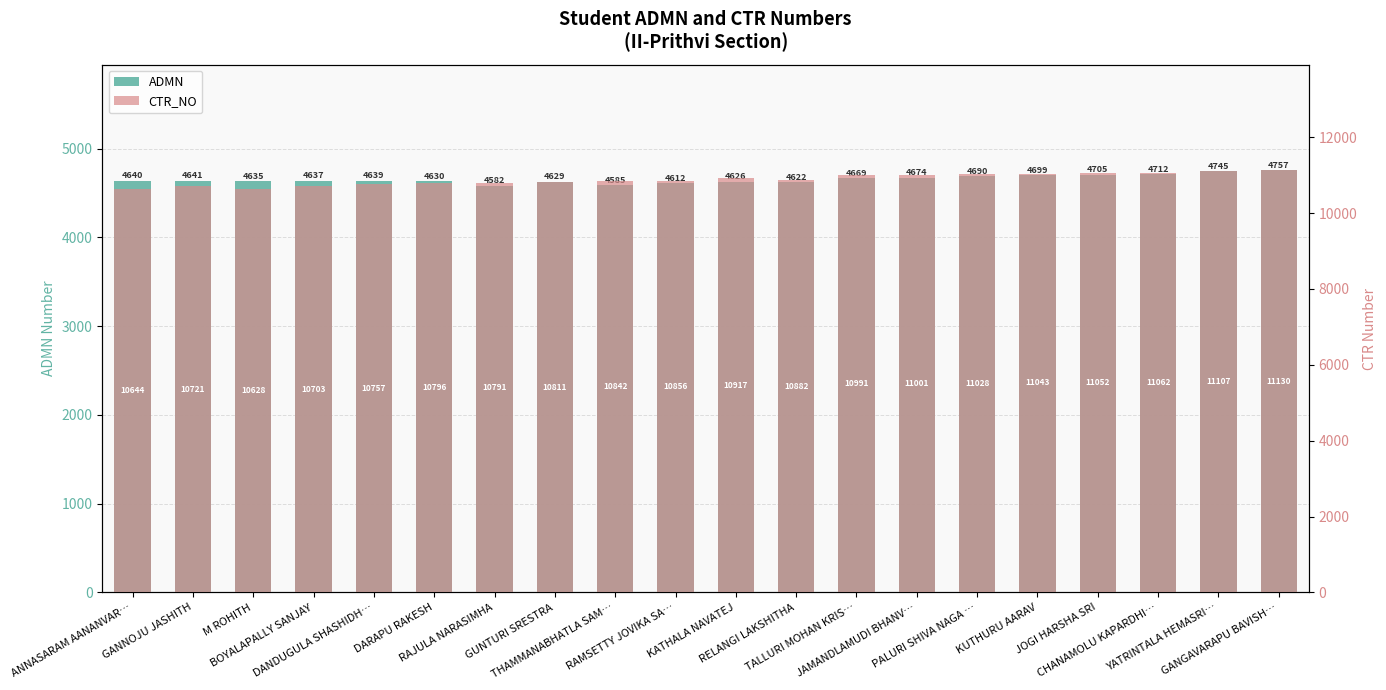

Which series changed the most between GANNOJU JASHITH and RAJULA NARASIMHA?

CTR_NO